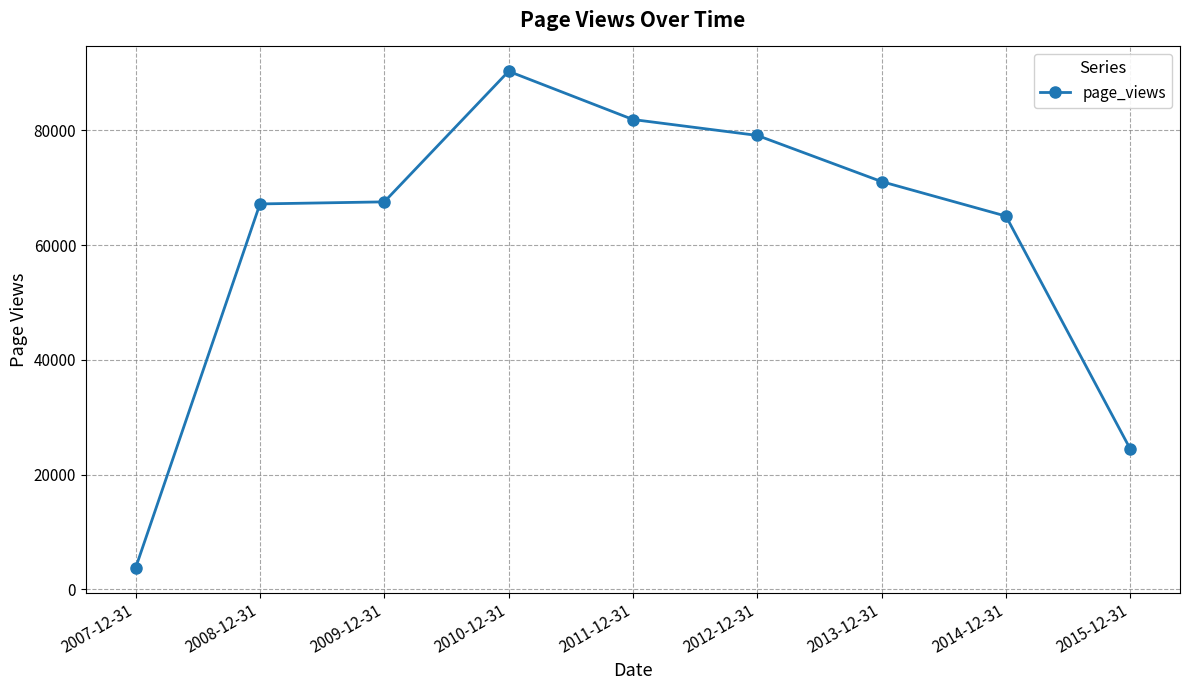

What is the label of the 3rd point from the right?

2013-12-31